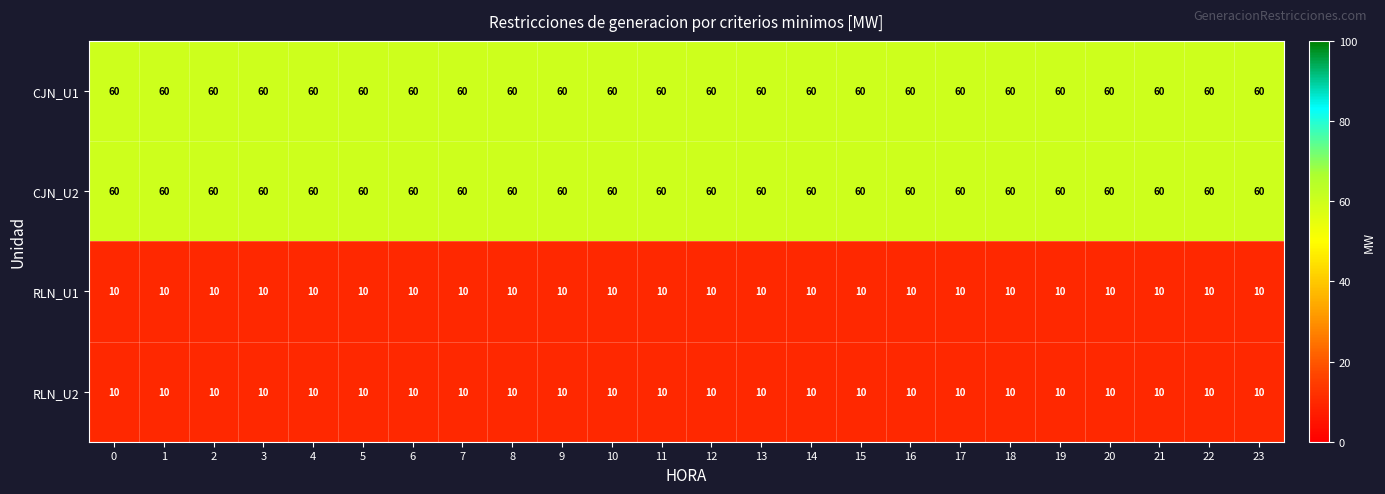

Is it true that RLN_U2 equals 16 at 0?

False